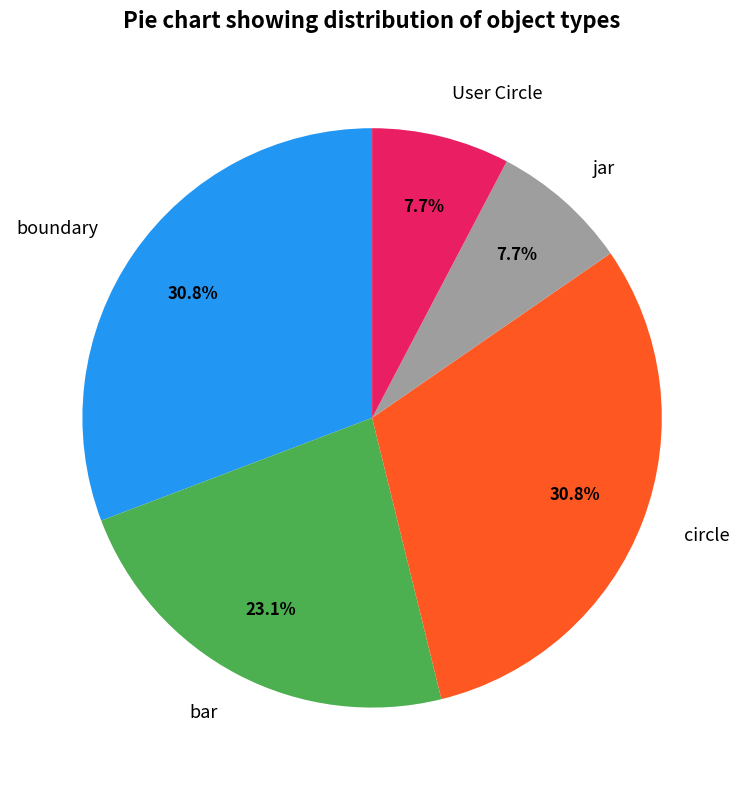

To the nearest percent, what is the average slice percentage?

20%